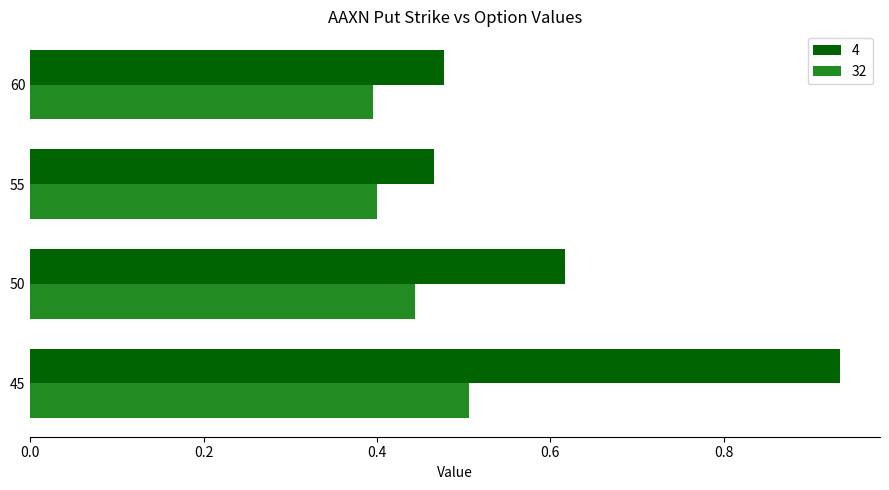

Count the 32 values in the range 0 to 1.

4